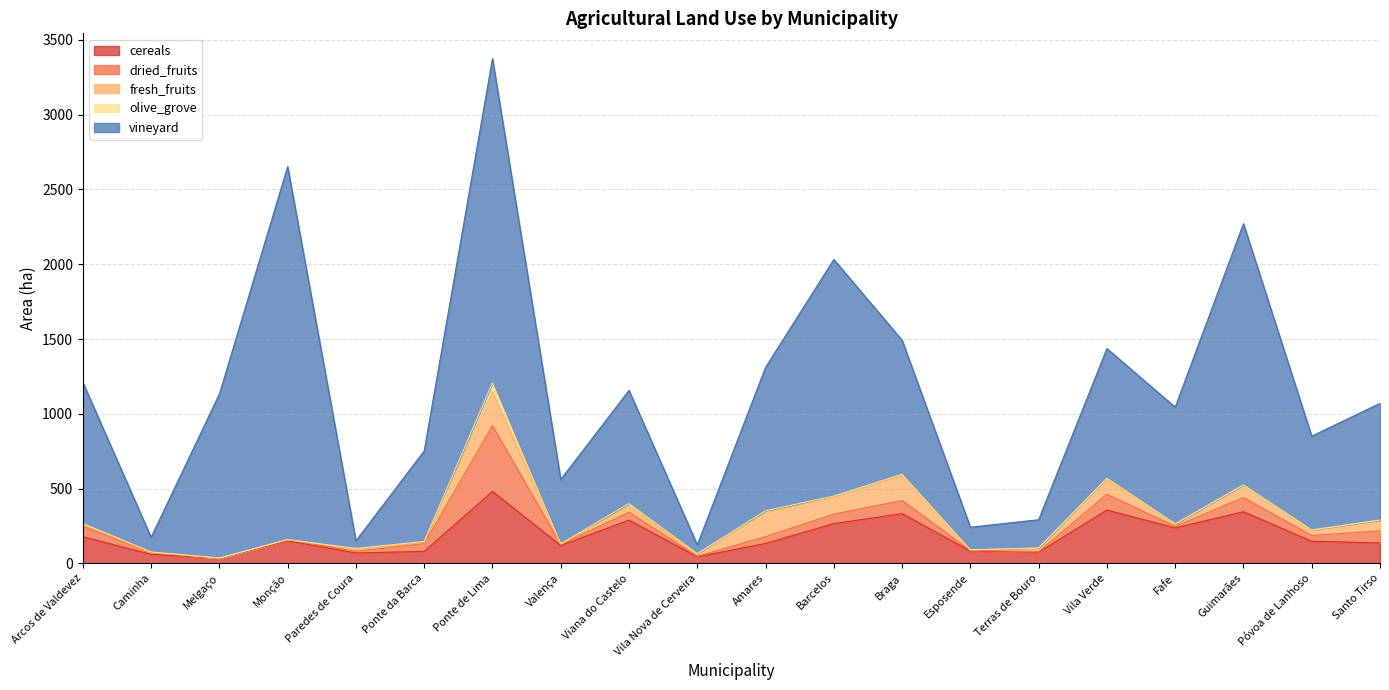

Which category has the highest value in the cereals series?

Ponte de Lima